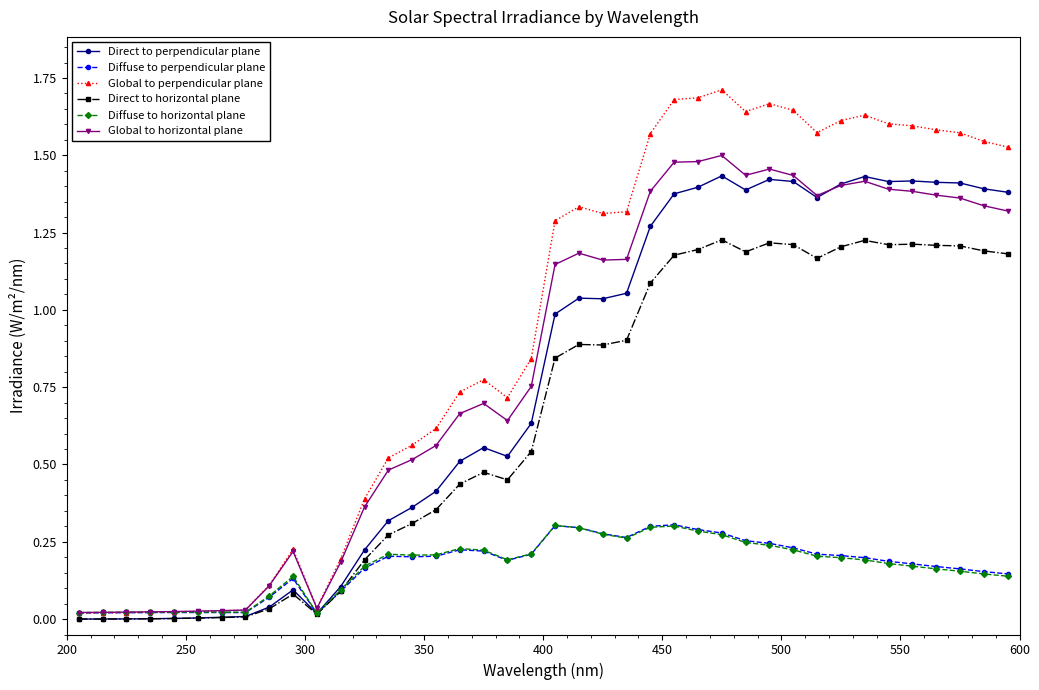

Which series has the largest range (max minus min)?

Global to perpendicular plane